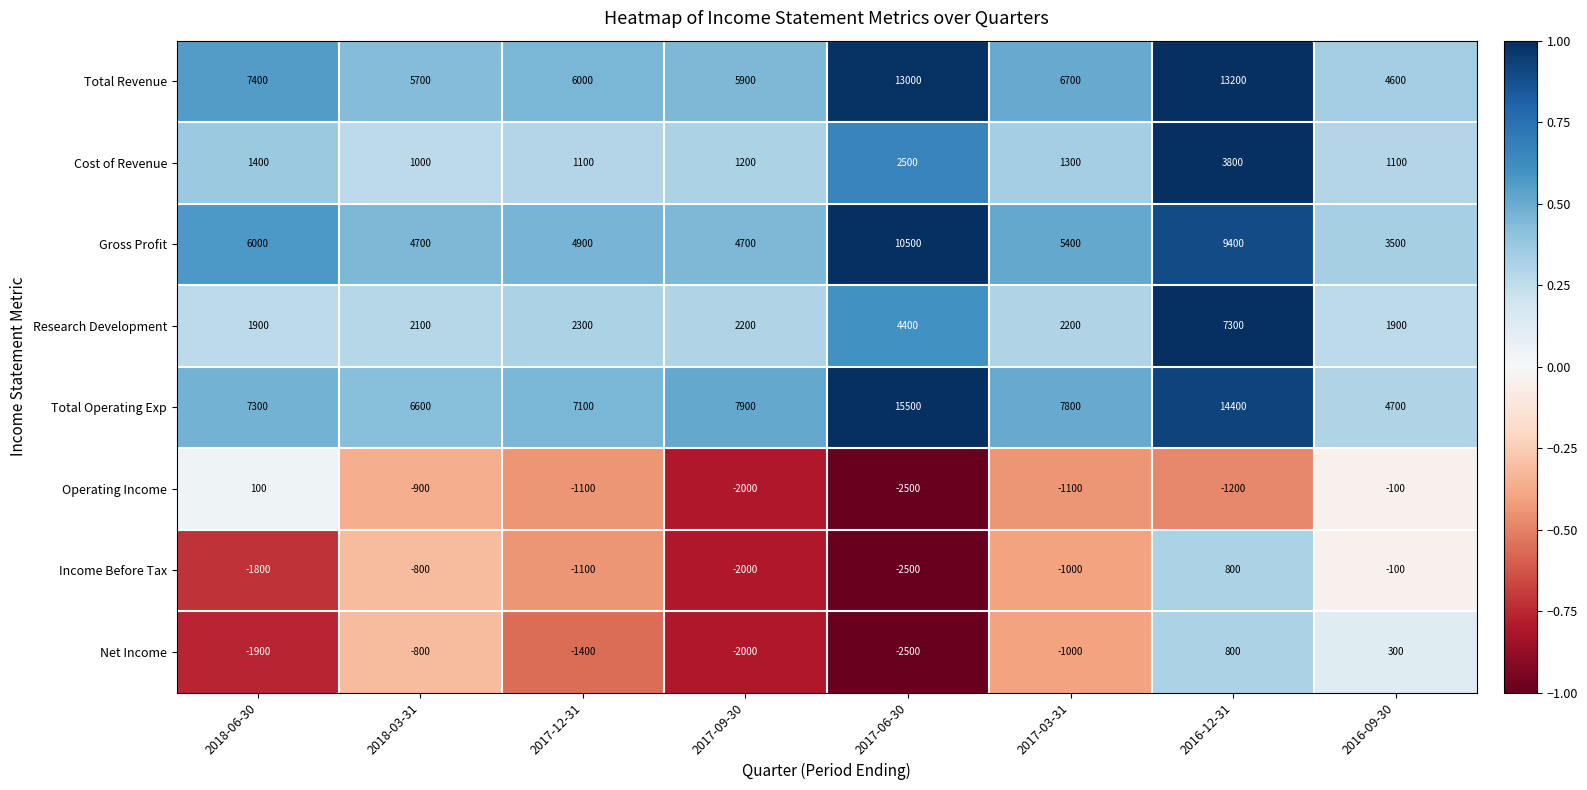

What is the difference between the second highest and second lowest values in the Cost of Revenue series?

1400